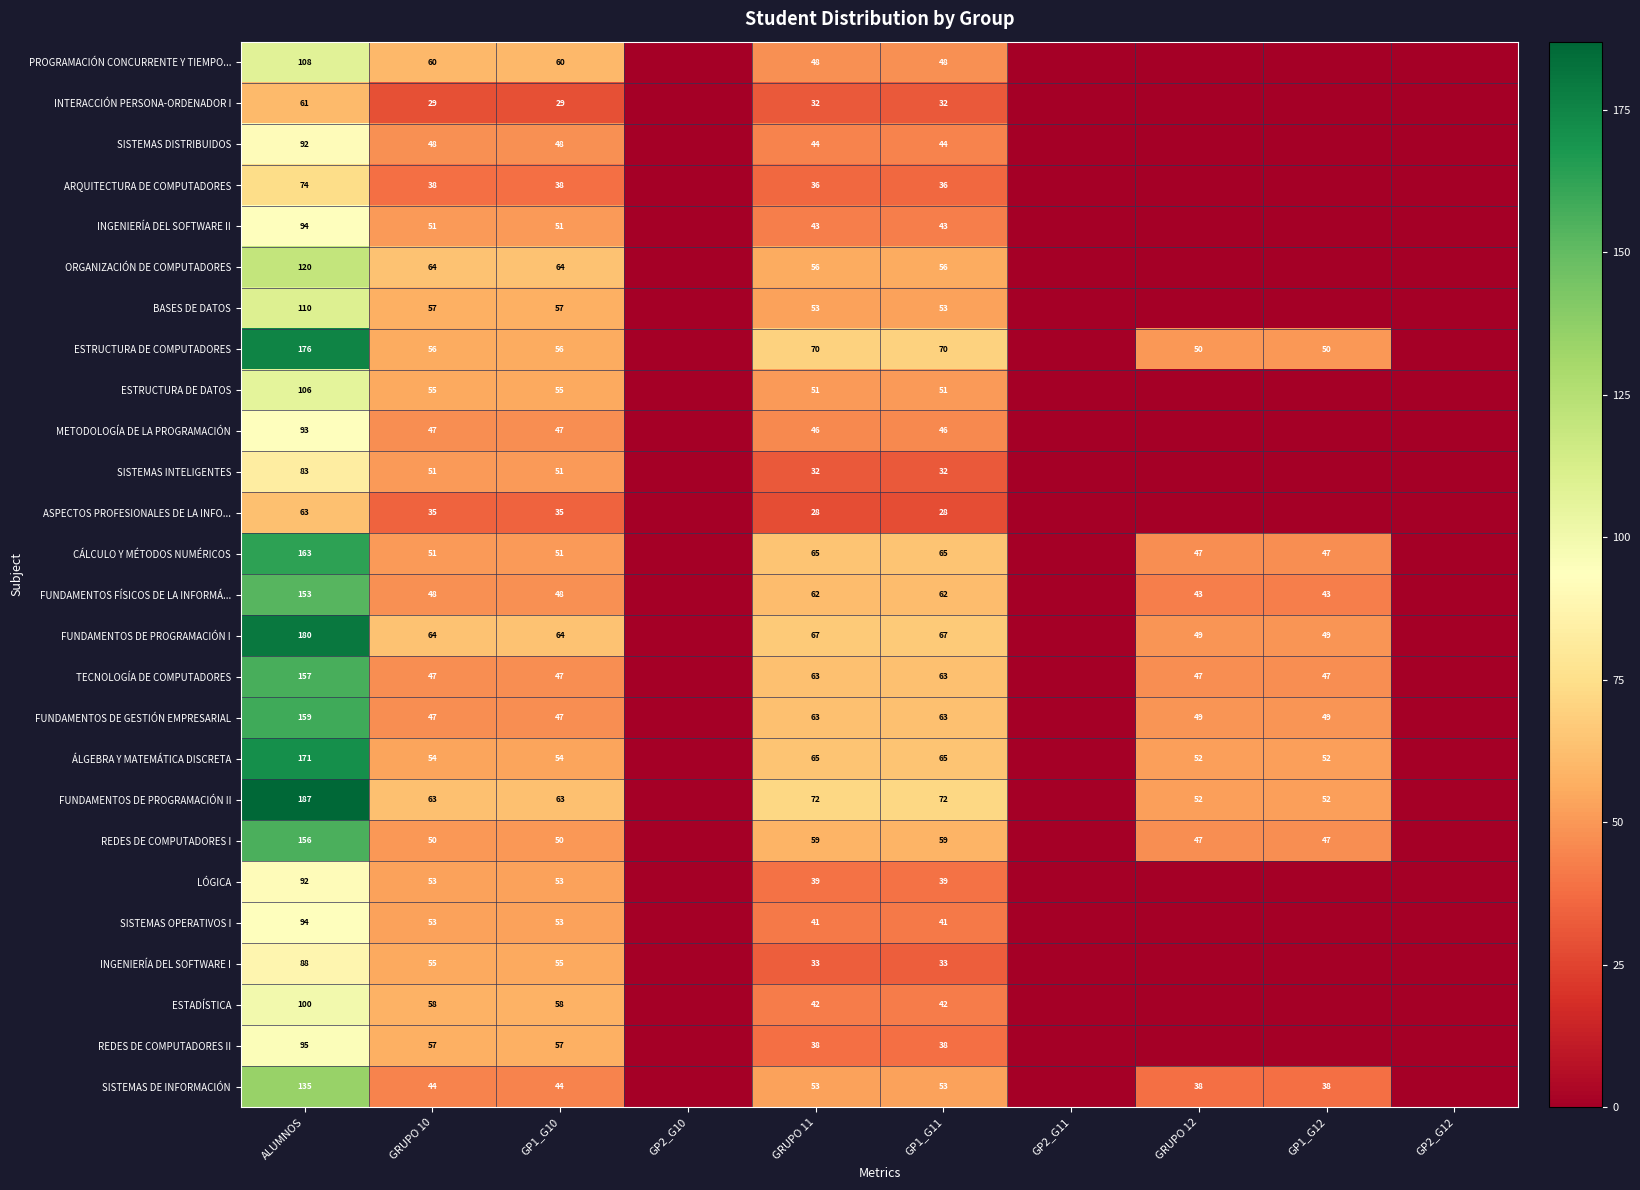

What is the difference between the highest and lowest values at GP1_G10?

35